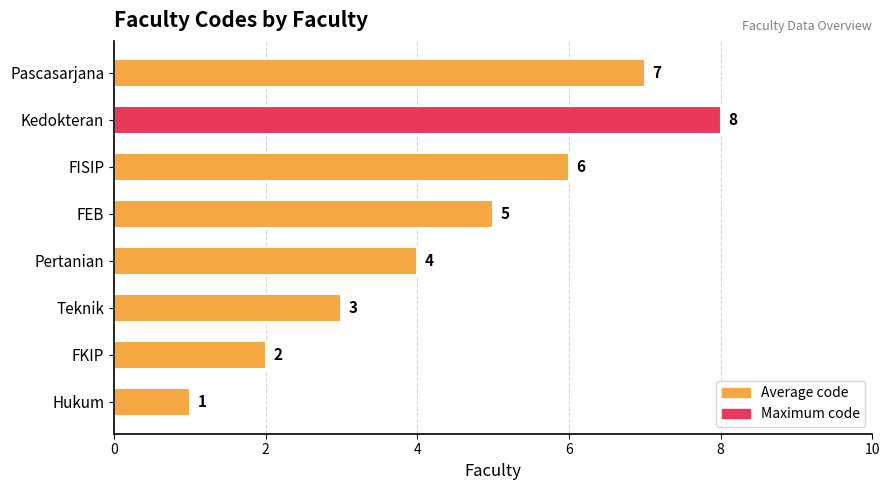

Read the value at FEB.

5